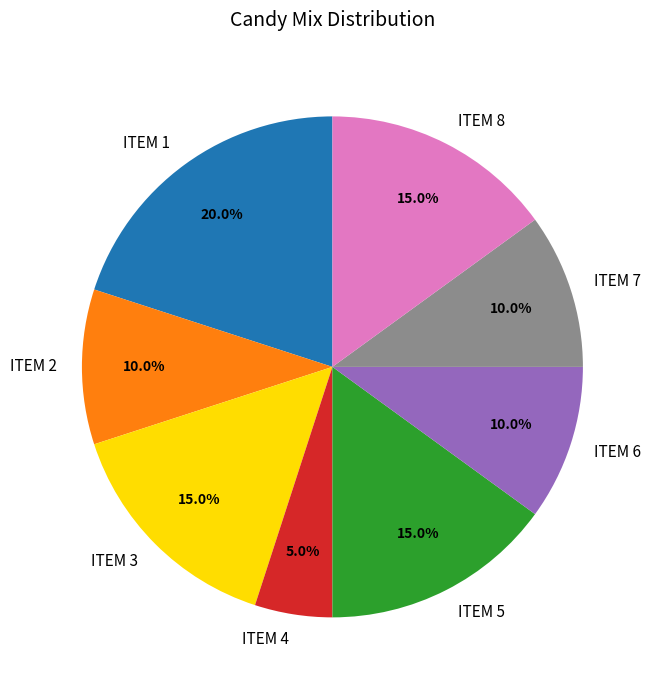

What is the total percentage of ITEM 5 and ITEM 6?

25.0%